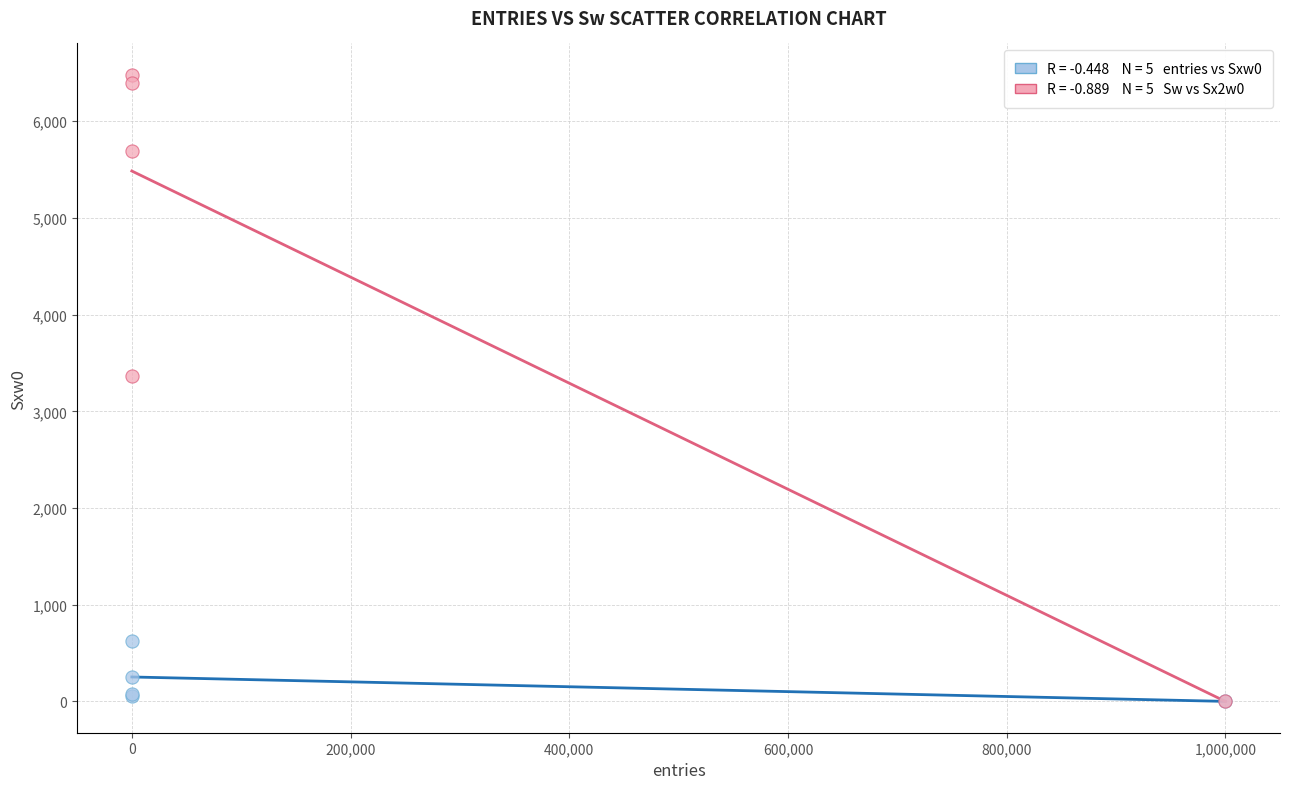

Across all series, what Y value is closest to 3240?

3364